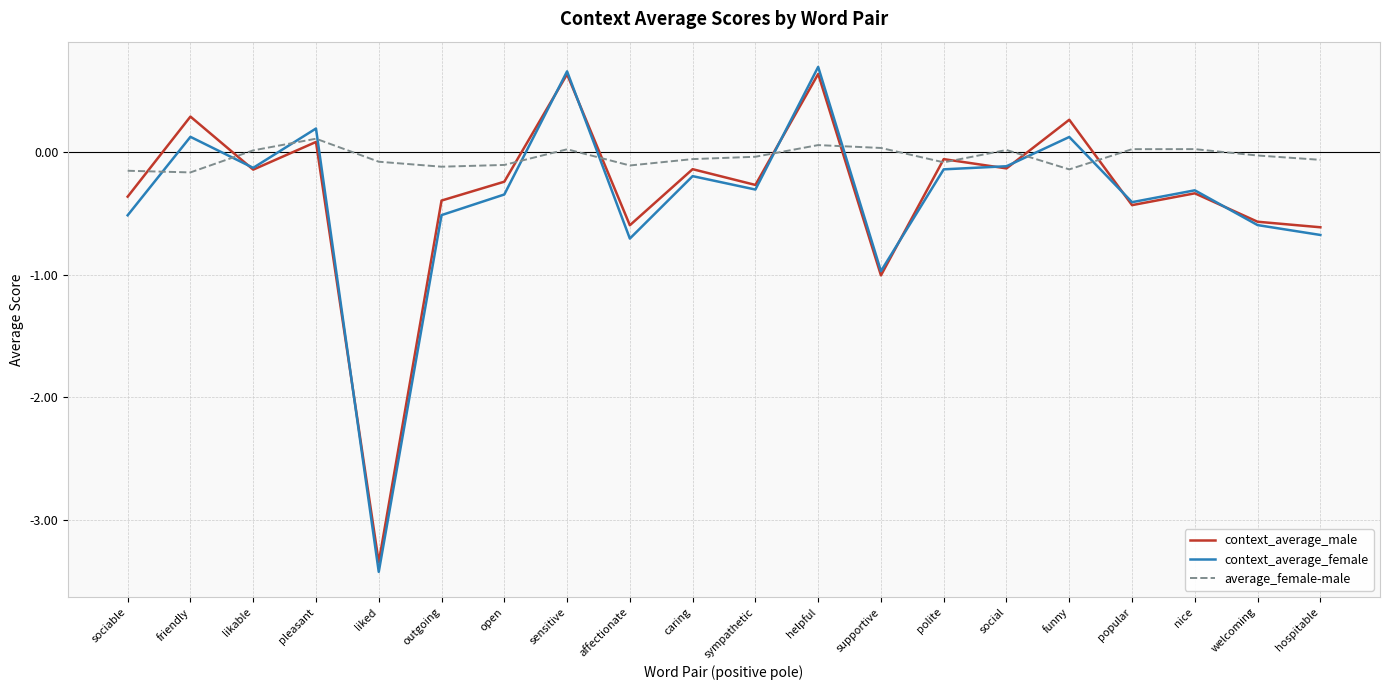

What is the spread (max minus min) of values at sympathetic?

0.3